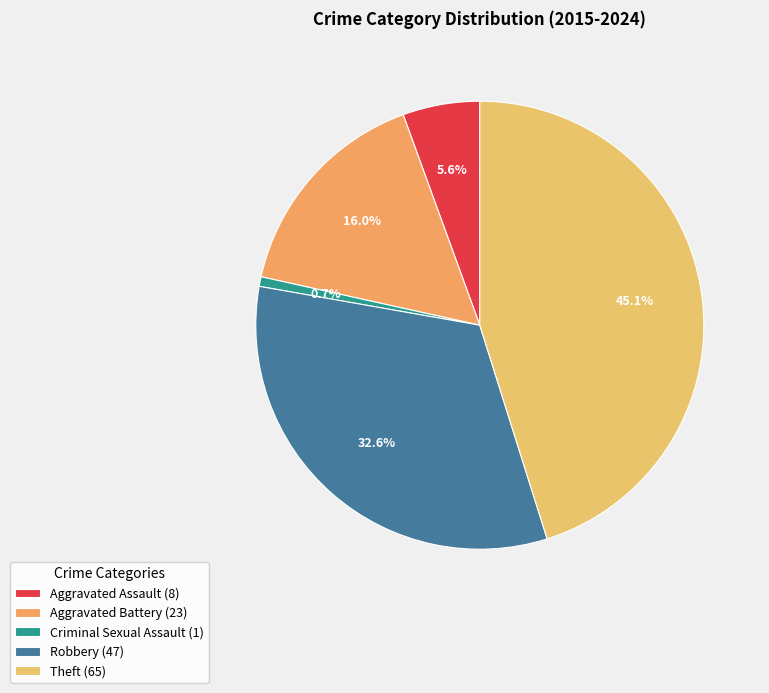

Which slice is the smallest?

Criminal Sexual Assault